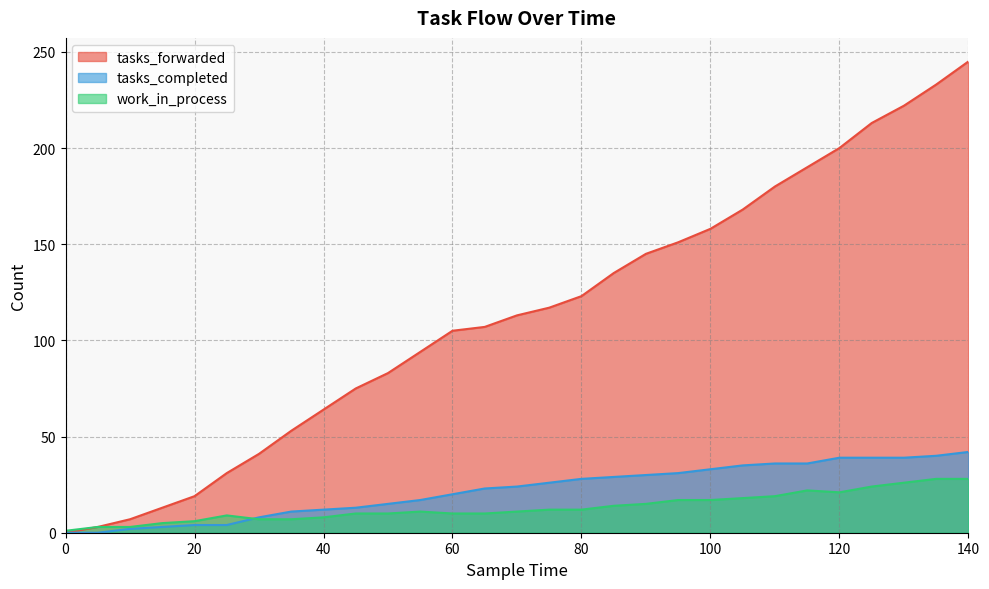

Which has a higher value, 85 or 50?

85